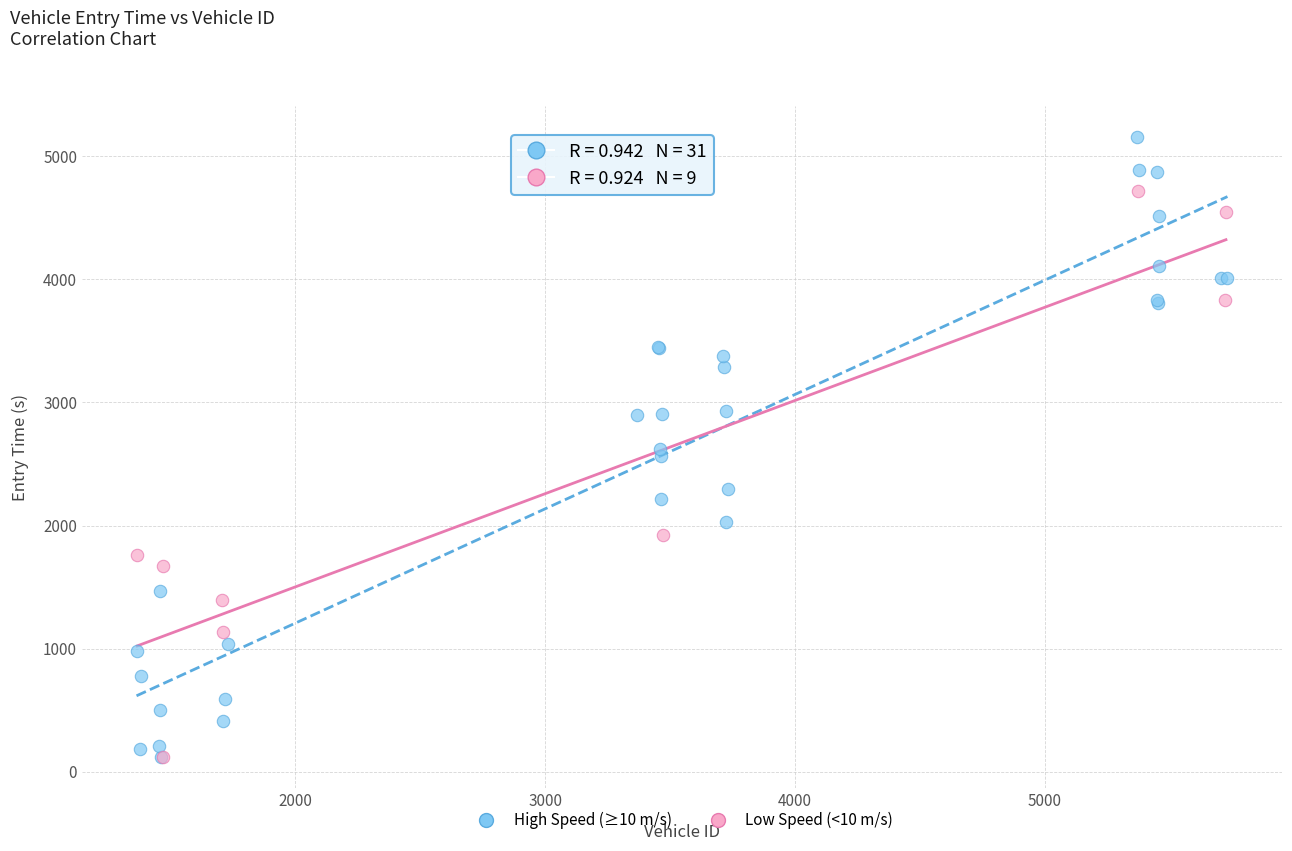

Which series has the widest spread of Y values?

High Speed (≥10 m/s)